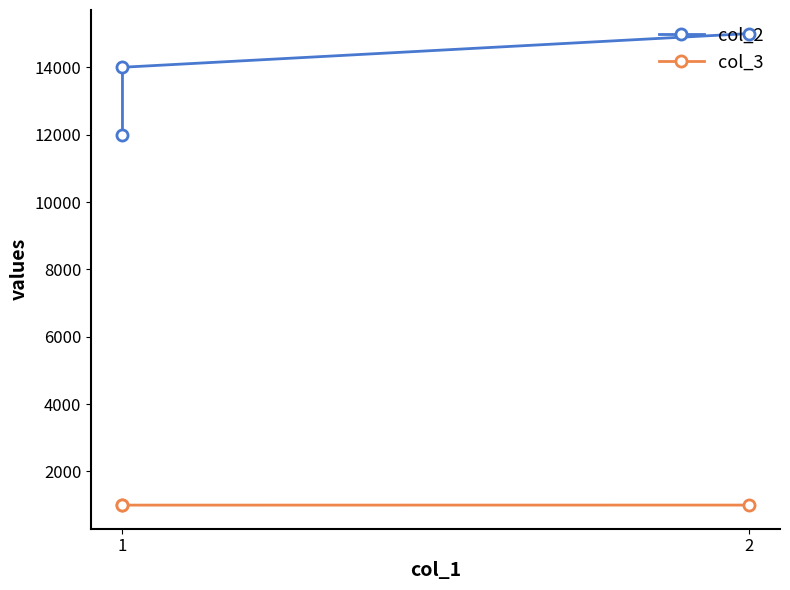

Rank the series by their average value, from lowest to highest.

col_3, col_2